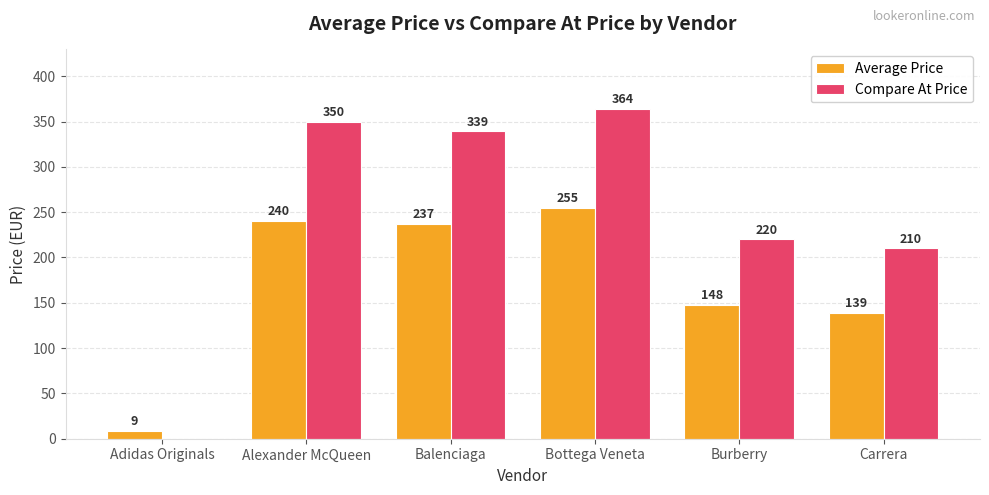

What is the average value of the Compare At Price series?

247